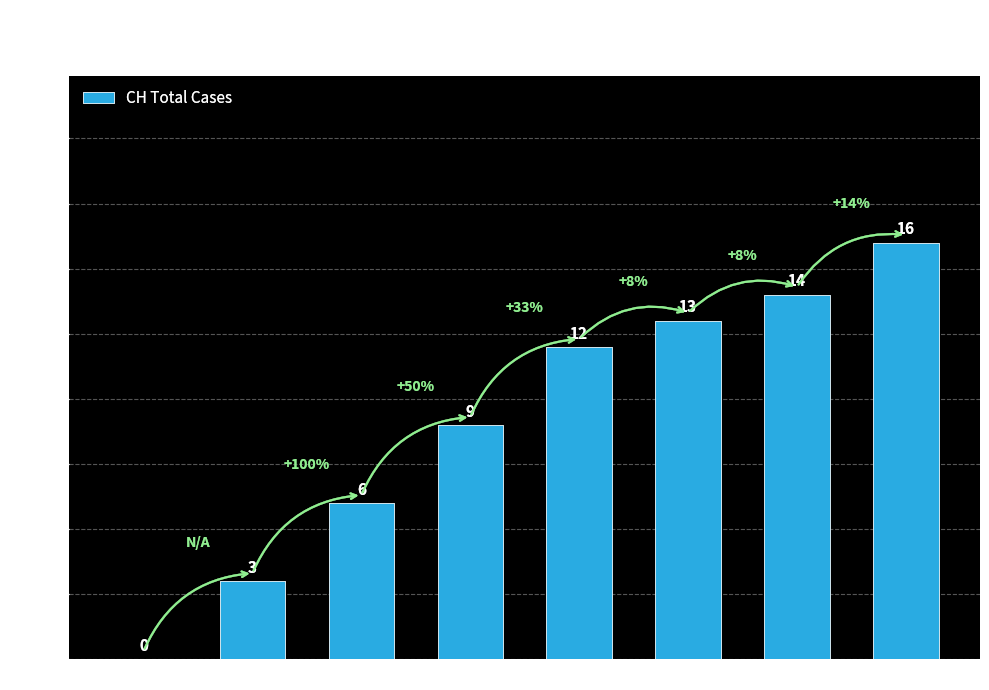

The chart shows a value of 6 at Jun 12. True or false?

True